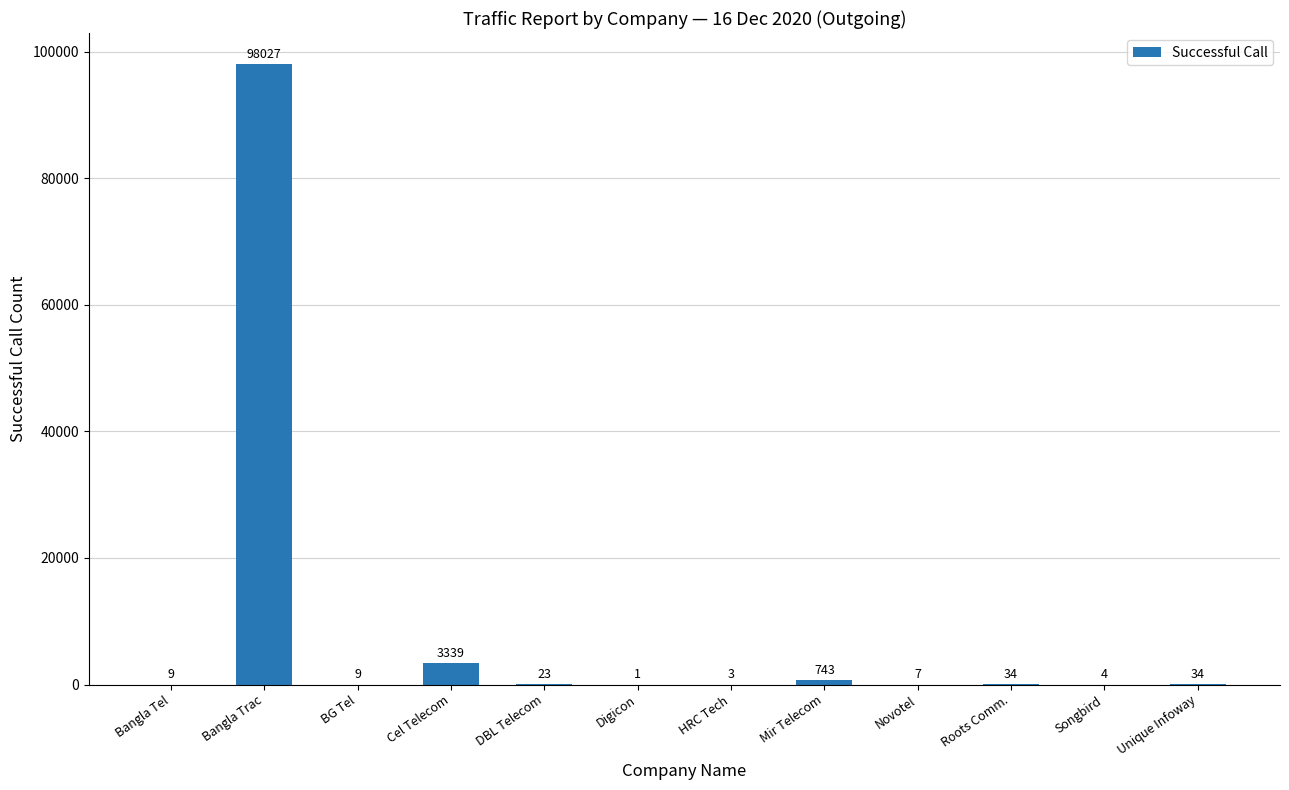

What is the sum of the values at Bangla Trac and Songbird?

98031